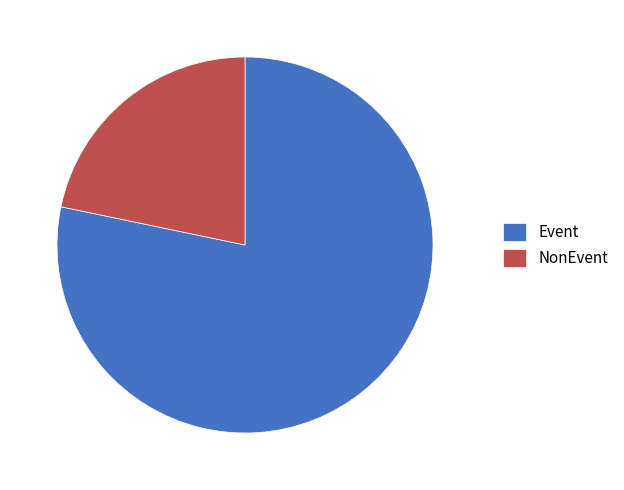

Between NonEvent and Event, which is larger?

Event